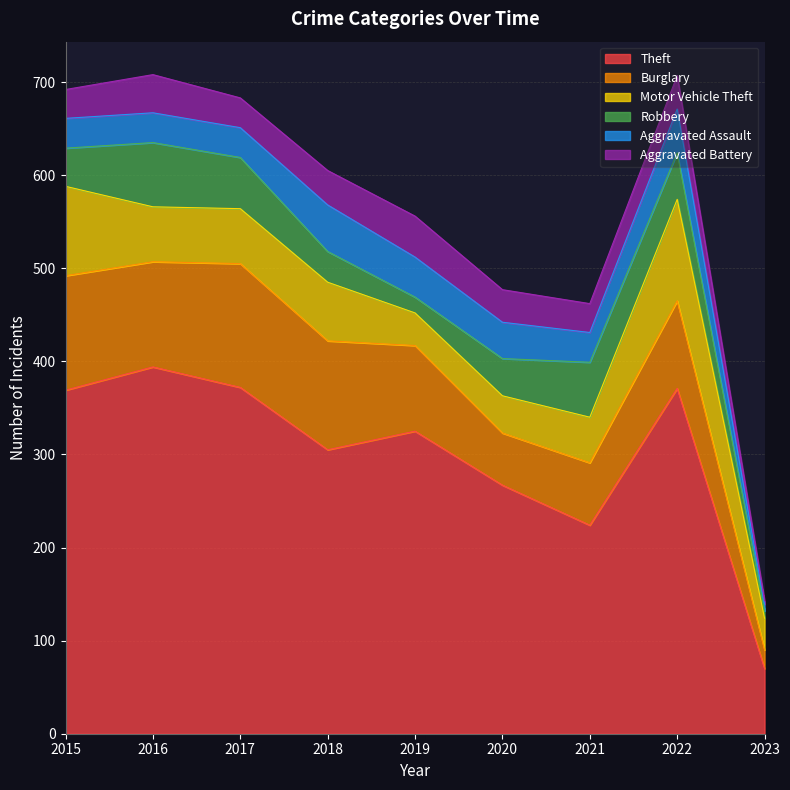

What is the highest value of the Aggravated Assault series?

50